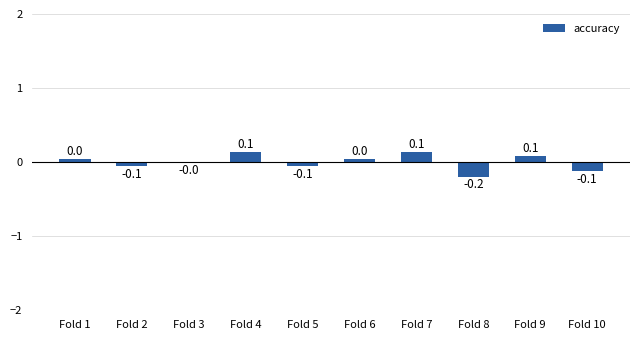

The chart shows a value of -0.1 at Fold 5. True or false?

True